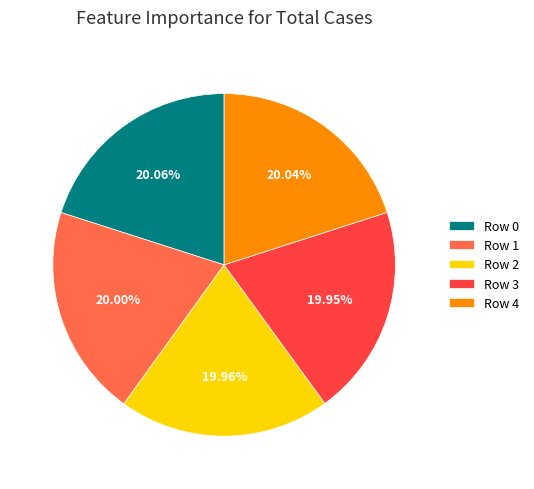

How many segments does this pie chart have?

5